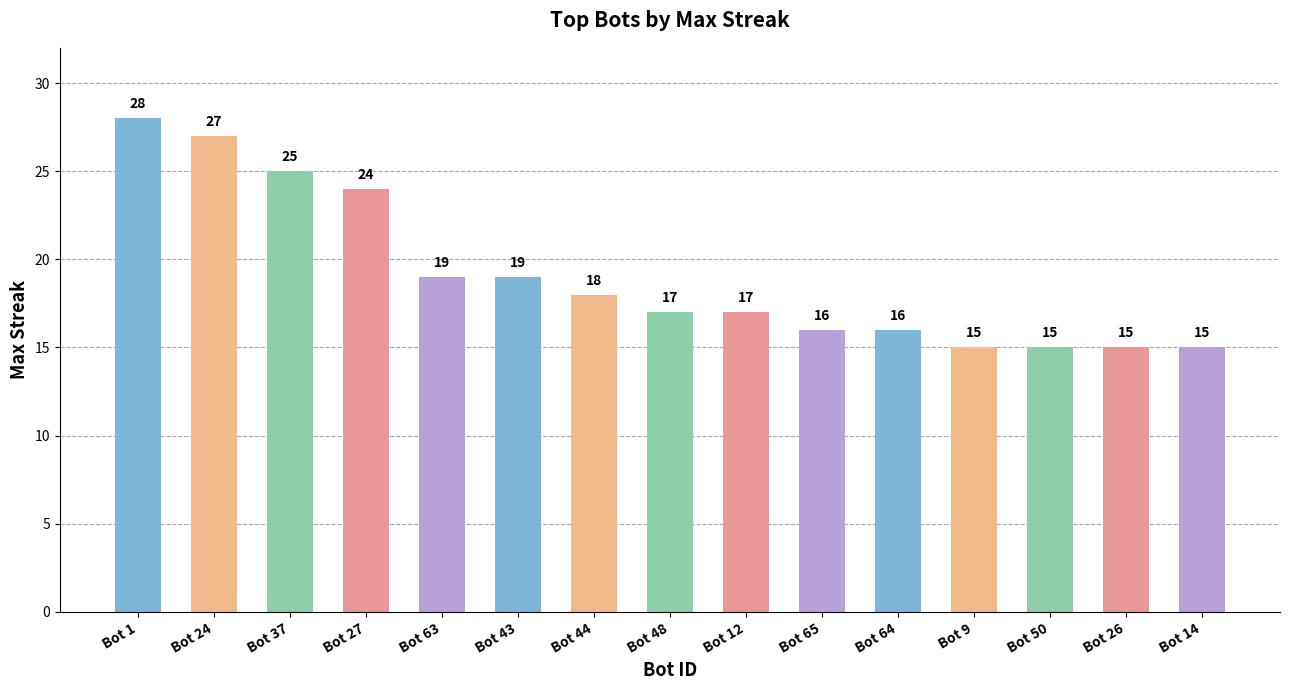

Which has a higher value, Bot 9 or Bot 43?

Bot 43